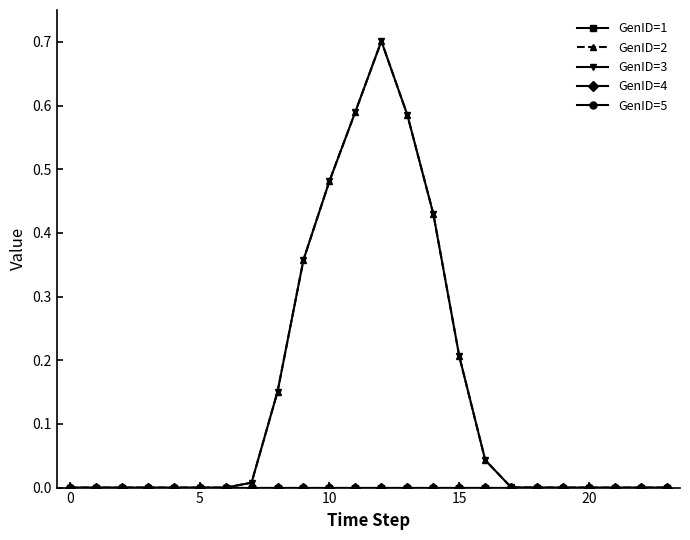

What is the label of the 13th point from the left?

12